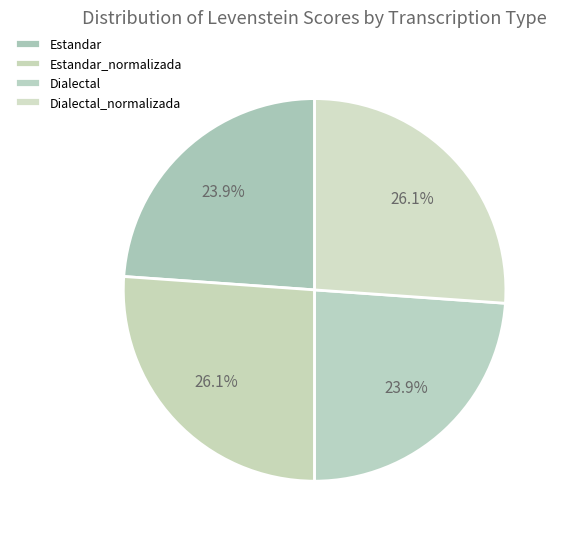

Is there a majority slice in this chart?

No